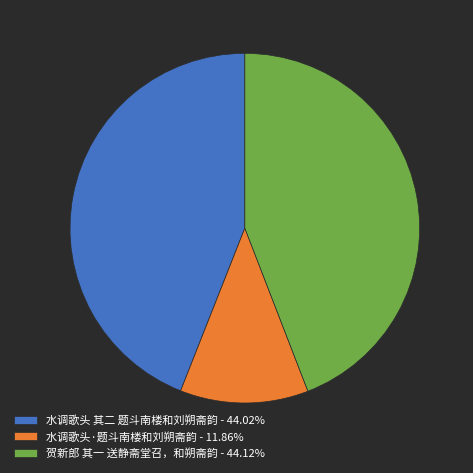

True or false: 水调歌头 其二 题斗南楼和刘朔斋韵 accounts for 44% of the total.

True